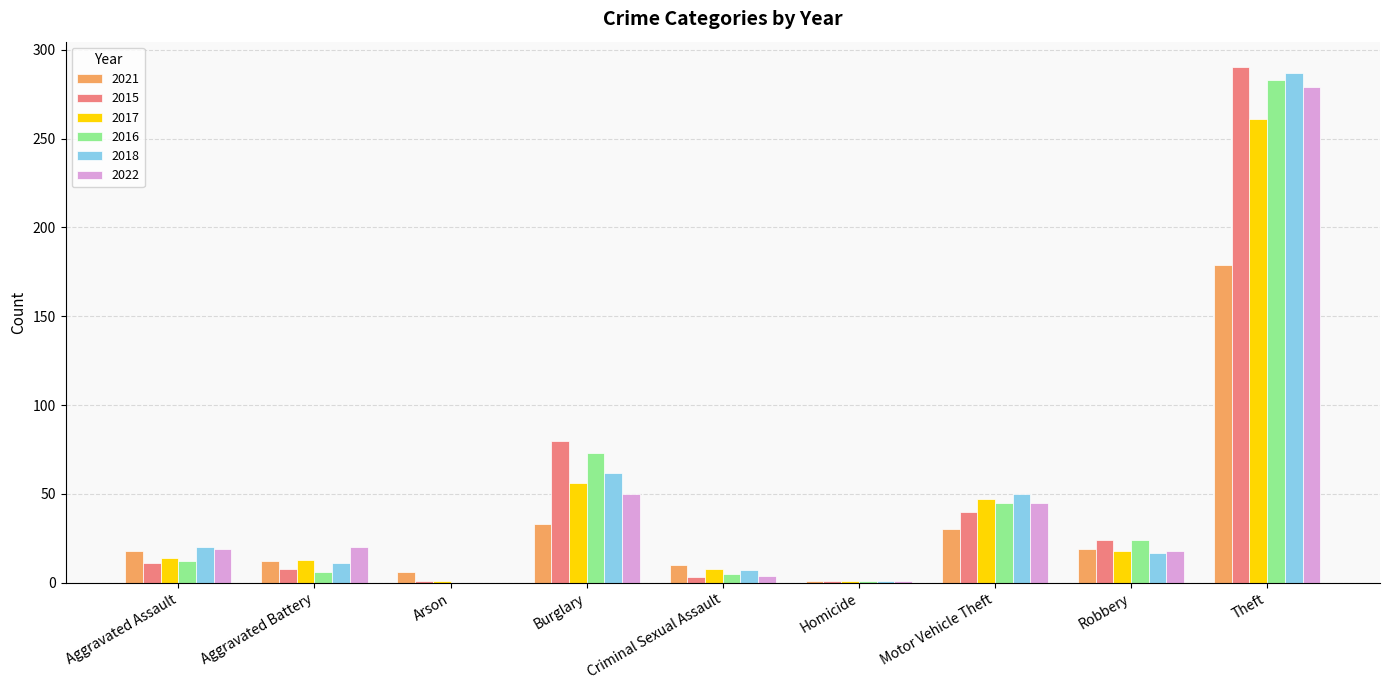

What is the sum of the 2015 values at Aggravated Assault and Motor Vehicle Theft?

51